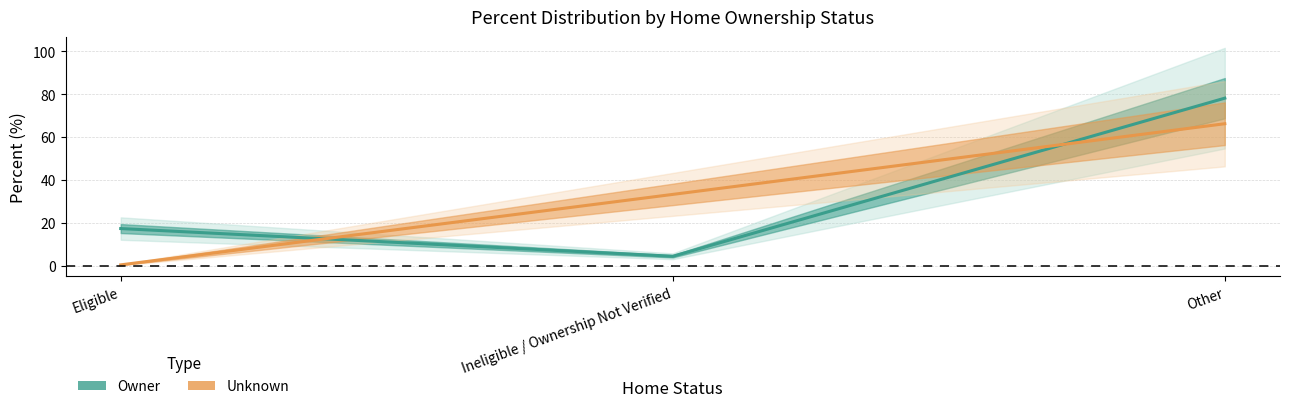

Which series has the largest total across all categories?

Owner